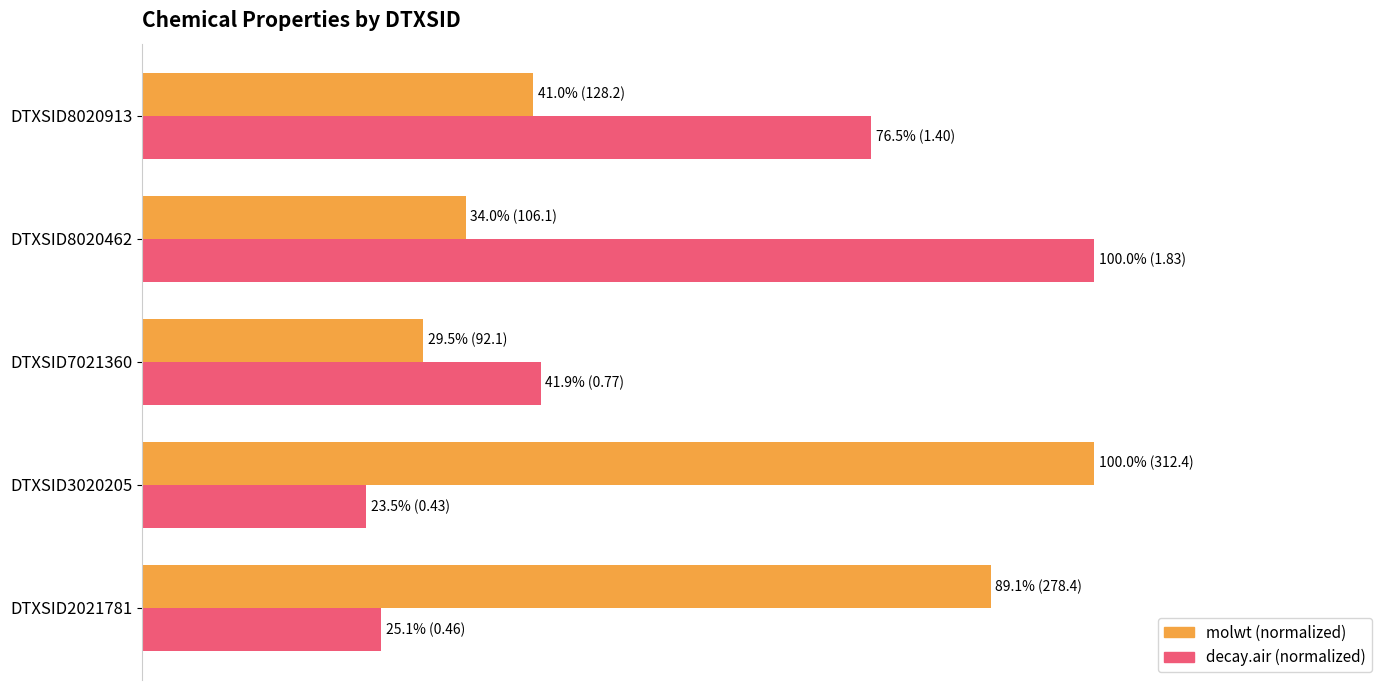

What is the greatest value displayed?

100.0